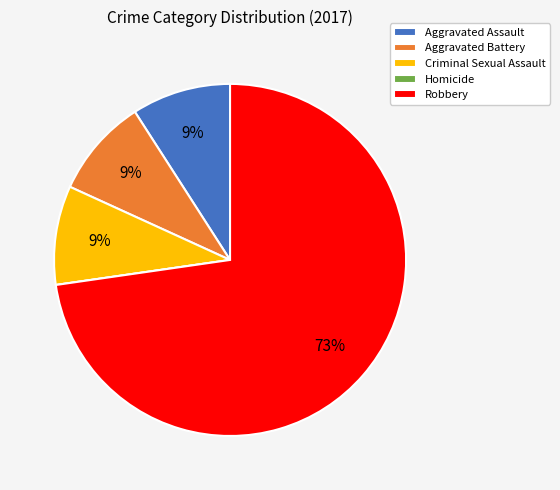

True or false: Aggravated Assault accounts for 18% of the total.

False